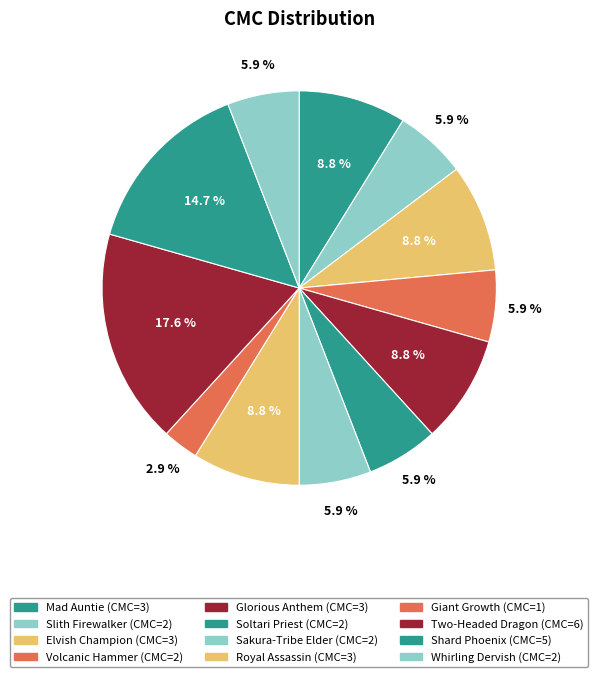

To the nearest percent, what portion does Volcanic Hammer represent?

6%